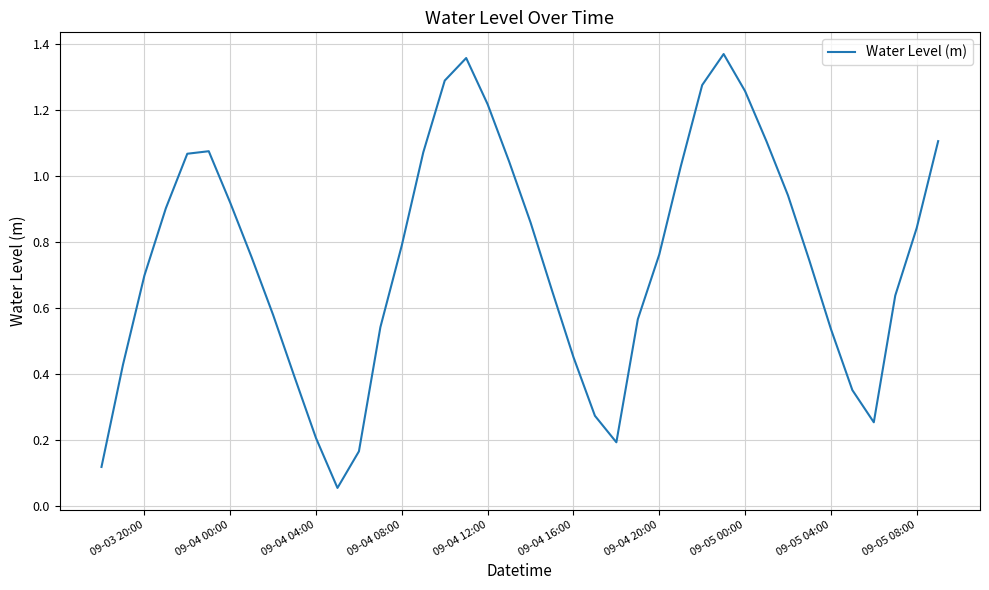

True or false: the data shows 0.2 at 09-04 16:00.

False